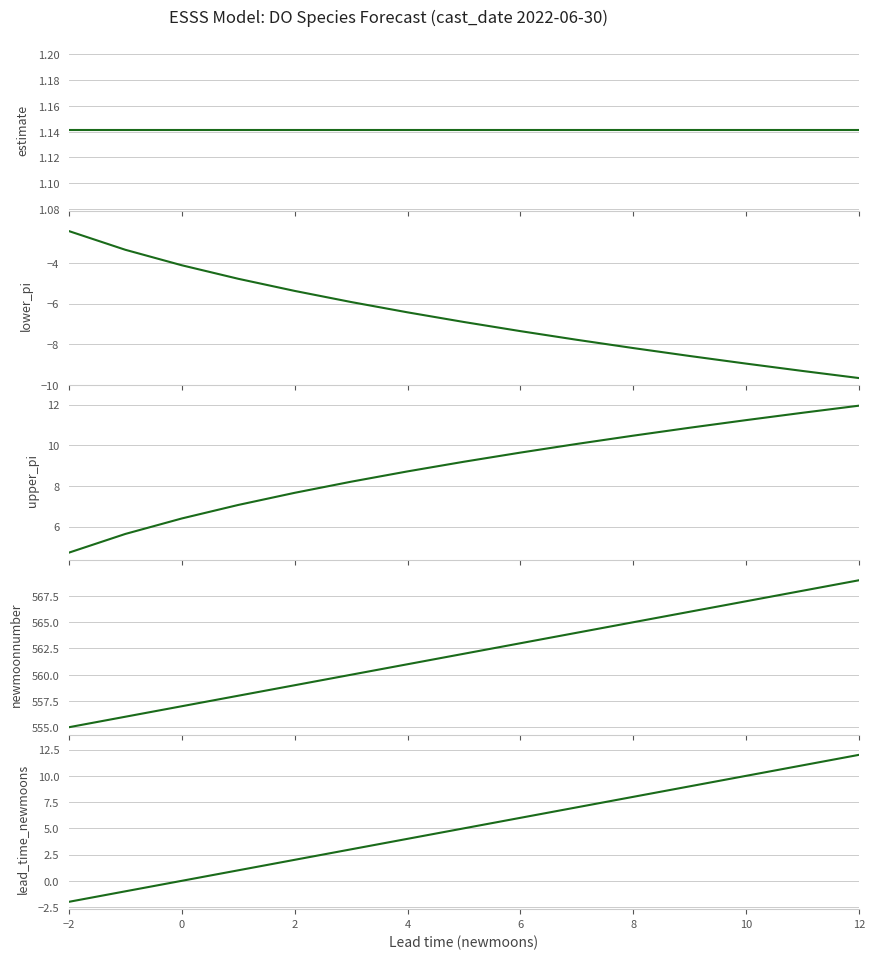

What is the label of the 5th point from the left?

2